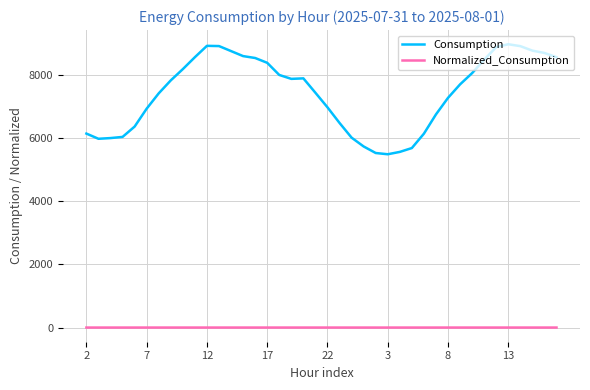

Which series has the largest total across all categories?

Consumption